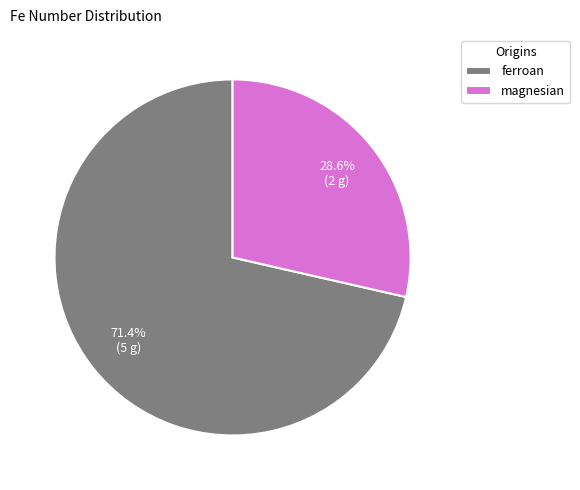

The magnesian slice represents 21% of the pie. True or false?

False